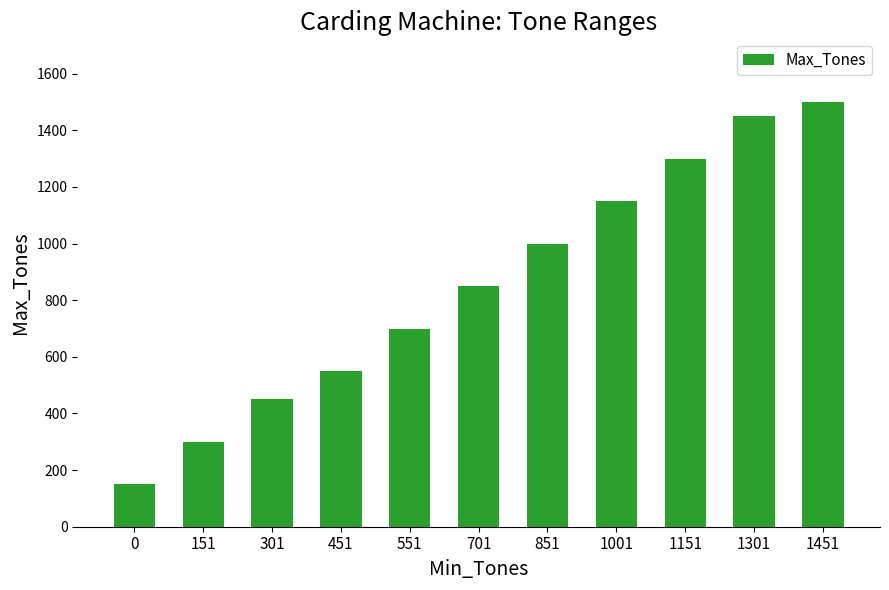

How many categories are shown in the chart?

11